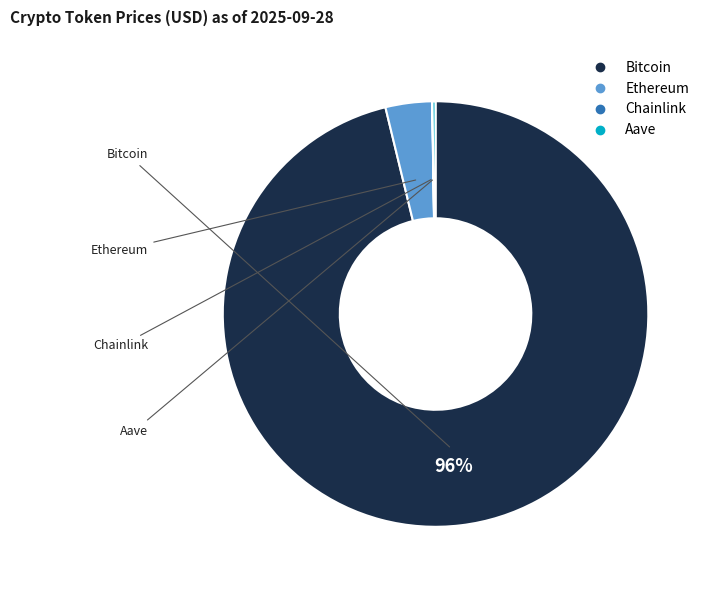

Is there a majority slice in this chart?

Yes